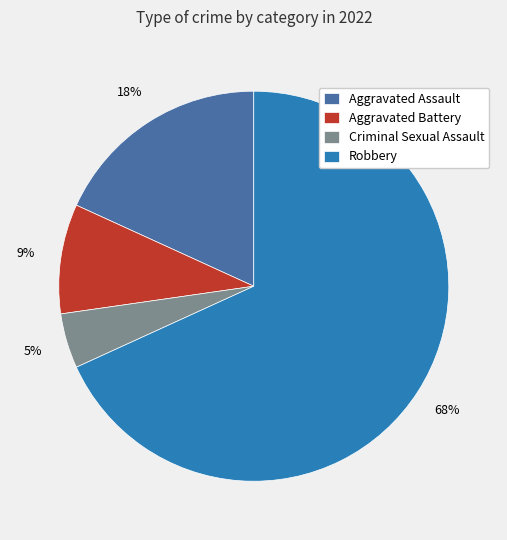

The Criminal Sexual Assault slice represents 5% of the pie. True or false?

True